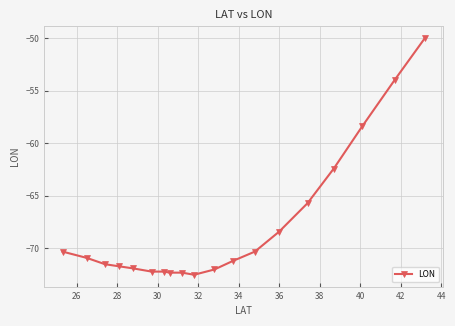

What is the greatest value displayed?

-50.0